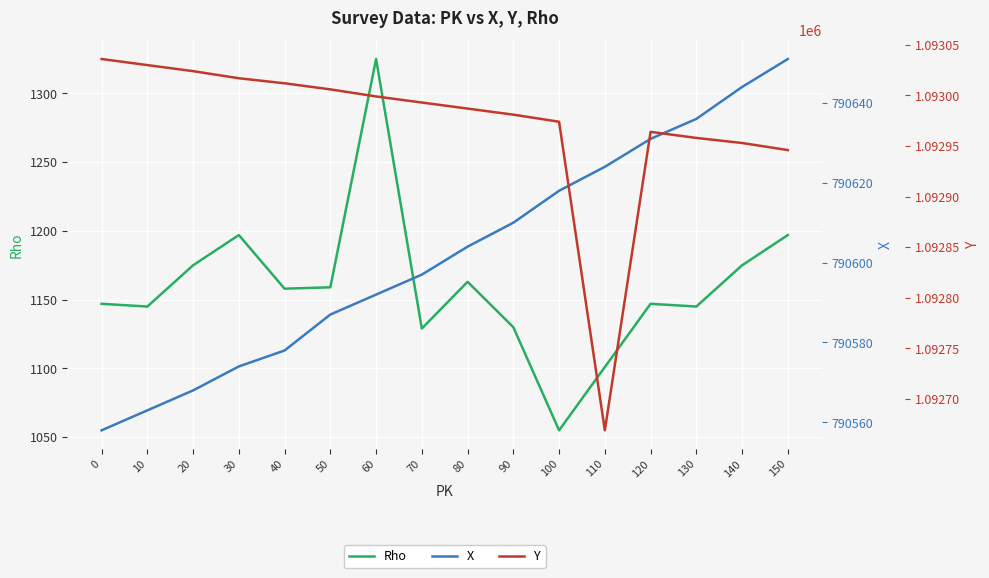

Which series changed the most between 10 and 120?

X